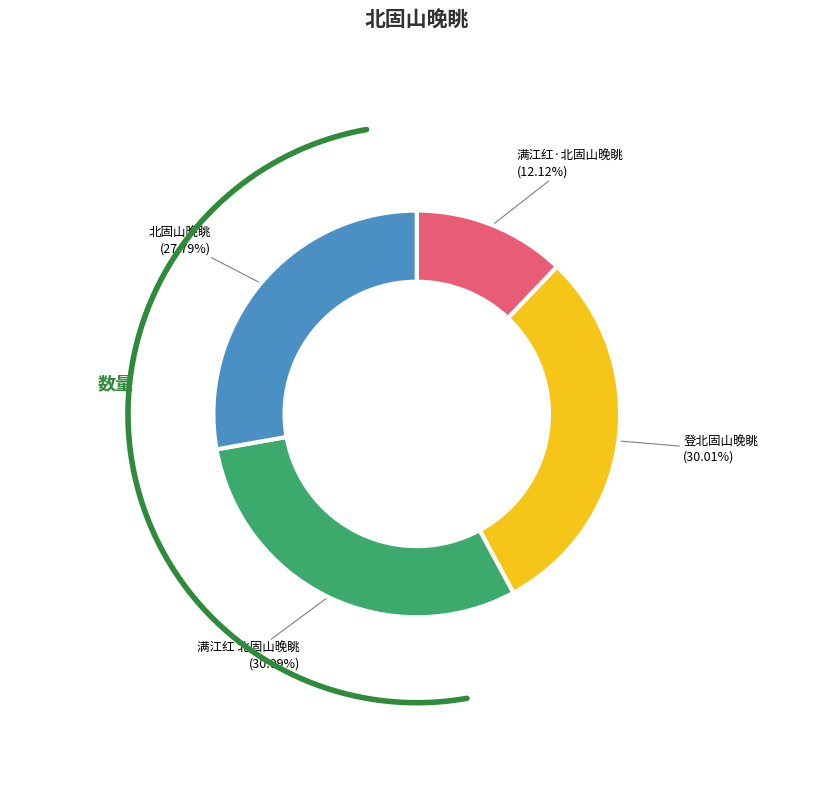

Rank the categories by value from highest to lowest.

满江红 北固山晚眺, 登北固山晚眺, 北固山晚眺, 满江红·北固山晚眺